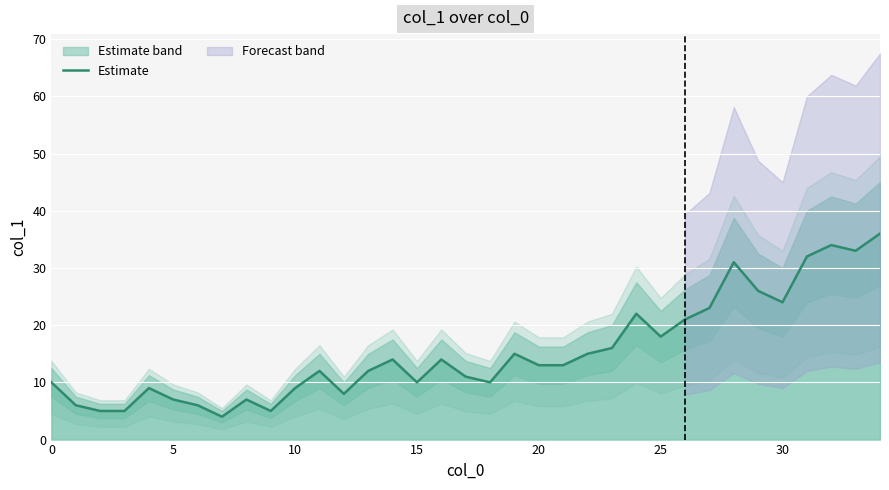

True or false: Estimate has a value of 2 at 5.

False